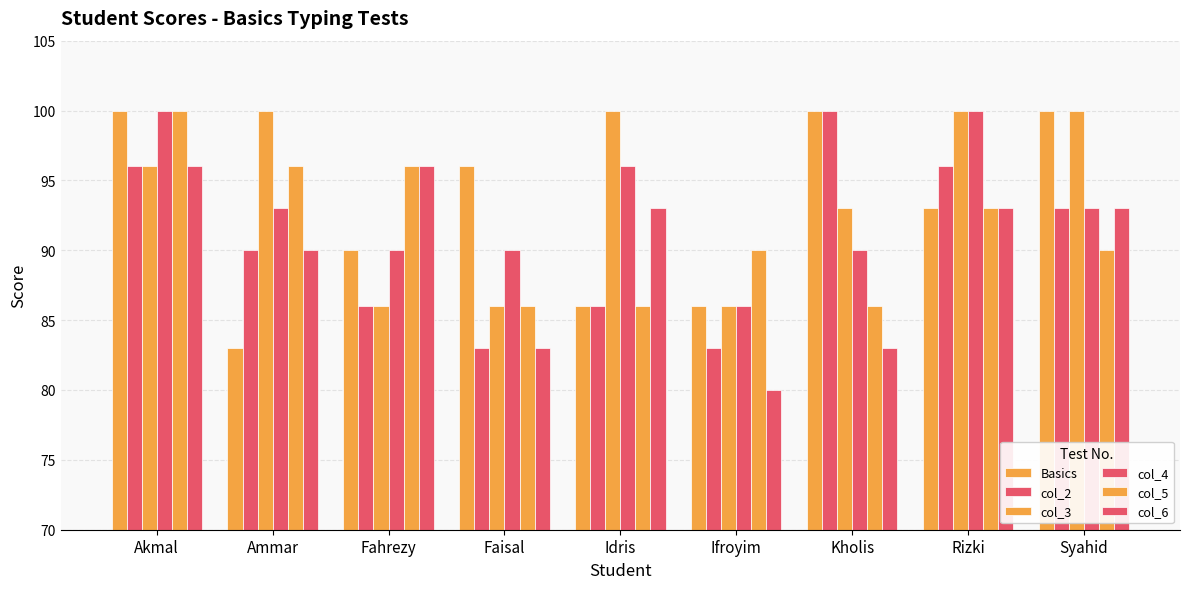

Reading left to right, transcribe all the data shown in this chart.

Basics: 100	83	90	96	86	86	100	93	100
col_2: 96	90	86	83	86	83	100	96	93
col_3: 96	100	86	86	100	86	93	100	100
col_4: 100	93	90	90	96	86	90	100	93
col_5: 100	96	96	86	86	90	86	93	90
col_6: 96	90	96	83	93	80	83	93	93